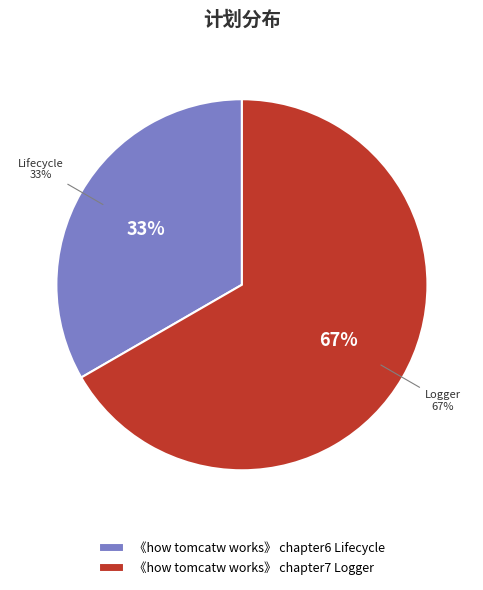

Is it true that 《how tomcatw works》 chapter7 Logger is 67% of the pie?

True